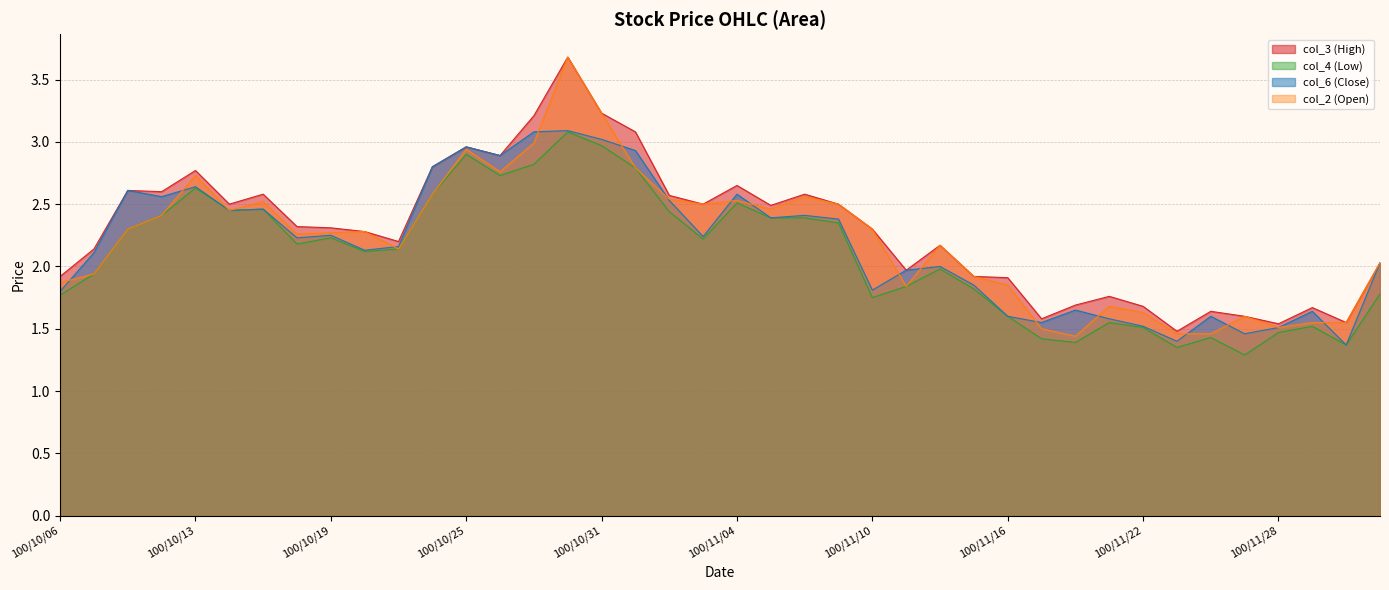

What position from the right is 100/10/06?

40